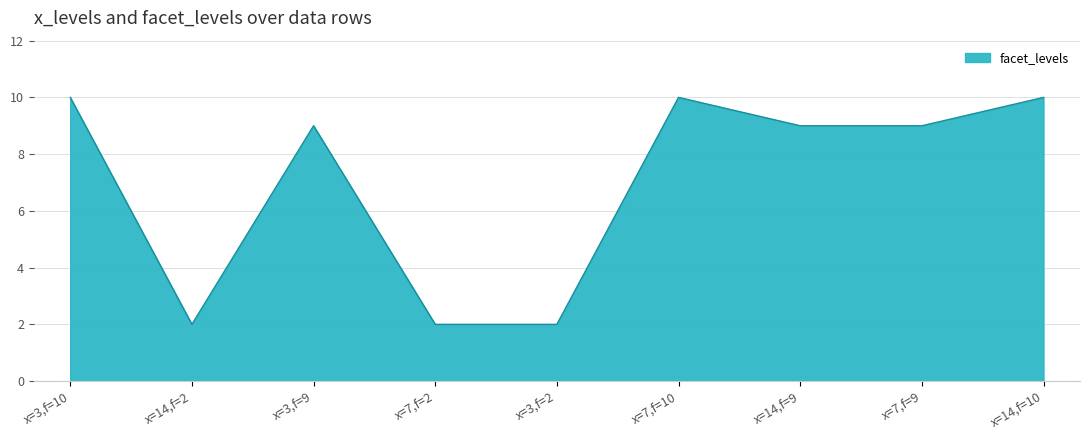

What is the greatest value displayed?

10